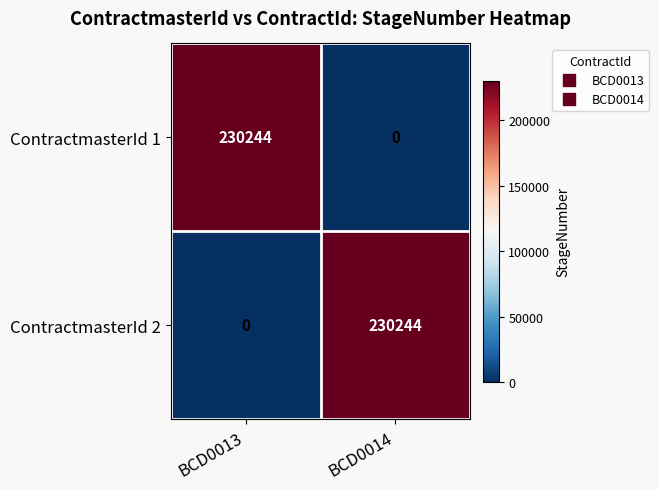

What is the sum of all ContractmasterId 2 values?

230244